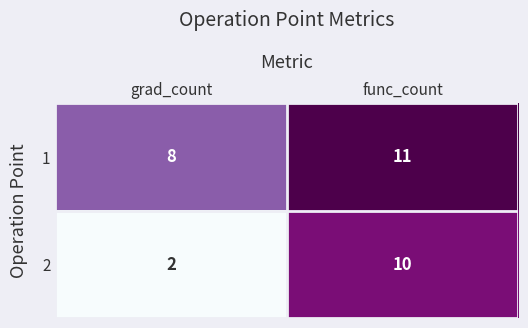

Reading right to left, list all the values displayed in this chart.

1: func_count=11	grad_count=8
2: func_count=10	grad_count=2